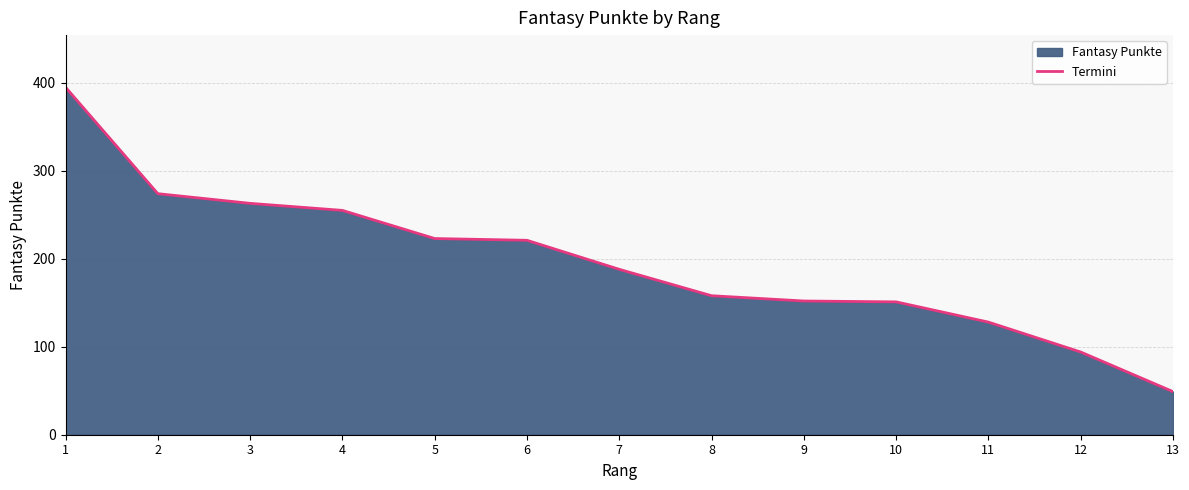

What is the change in value from 12 to 13?

-45